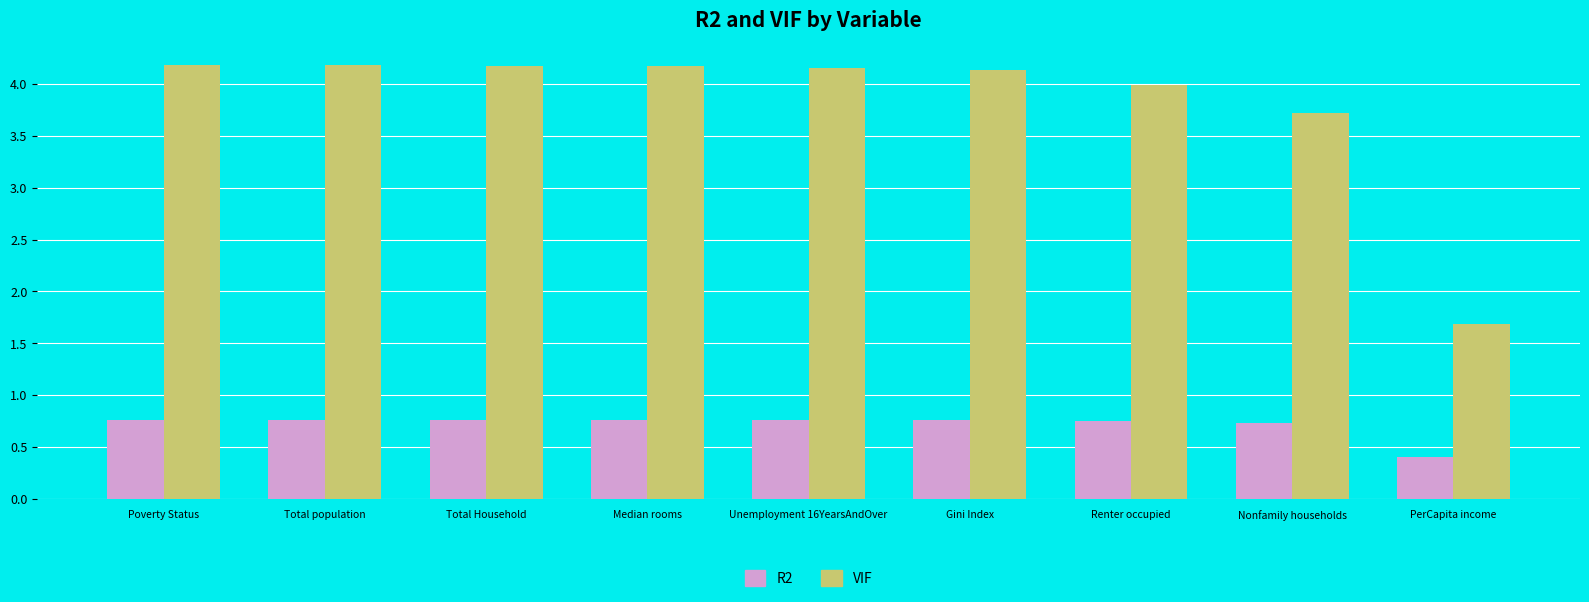

List the series in order of their overall mean, lowest first.

R2, VIF